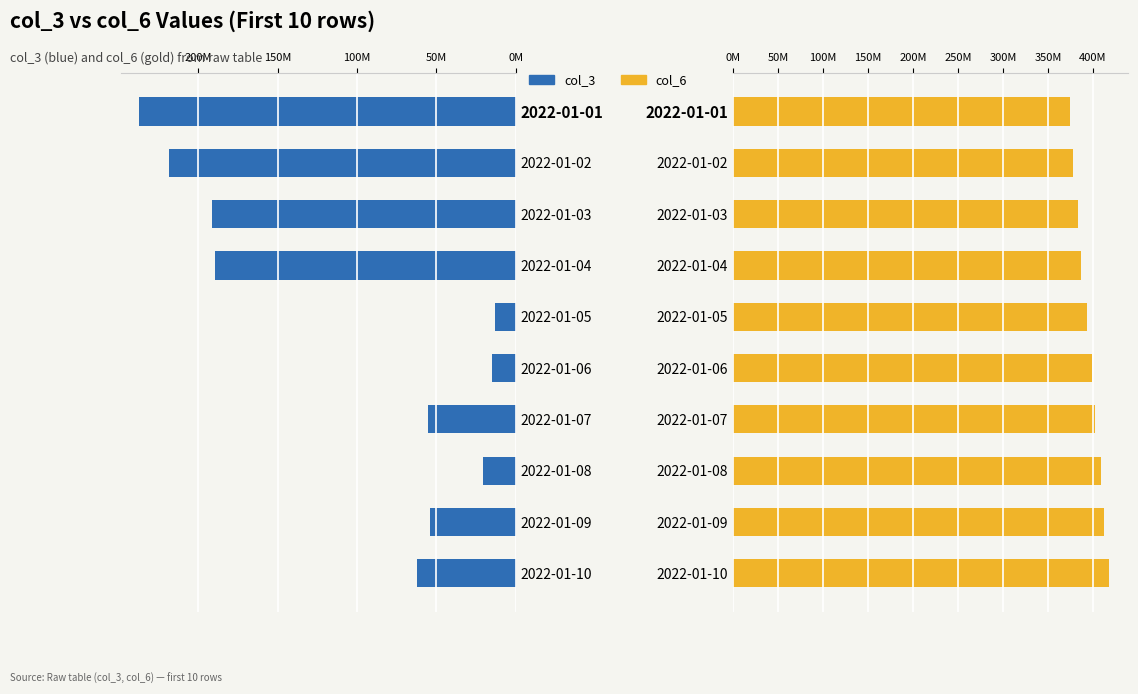

Where does the col_6 series first go above 399358201?

2022-01-07